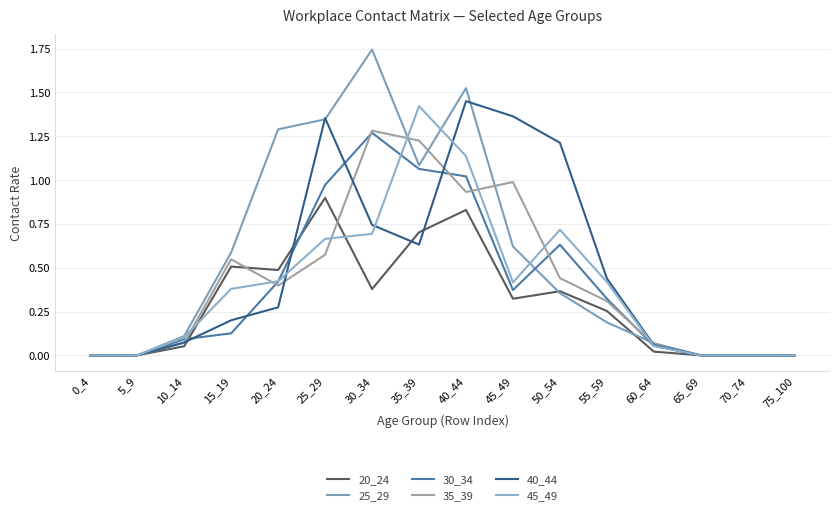

What are all the series names shown in the legend?

20_24, 25_29, 30_34, 35_39, 40_44, 45_49